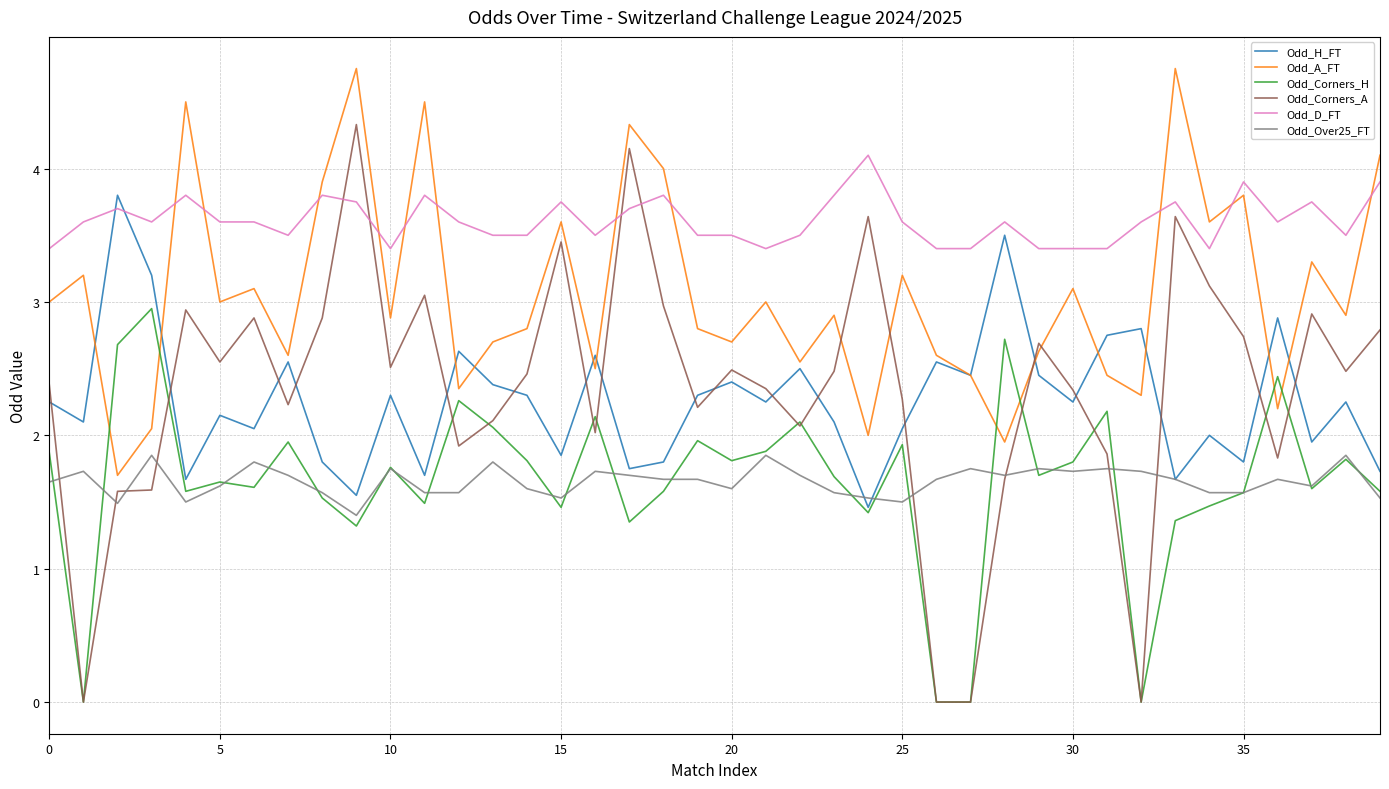

Which series has the largest total across all categories?

Odd_D_FT